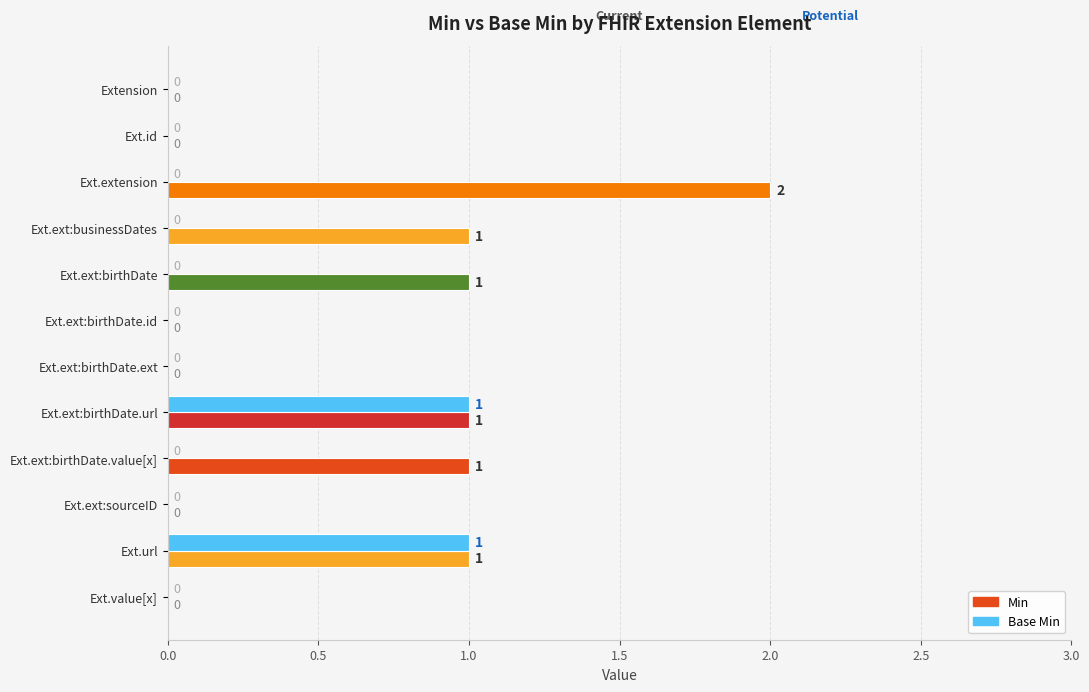

Is the value of Min at Ext.ext:birthDate.value[x] greater than the value of Base Min at Ext.ext:birthDate?

Yes